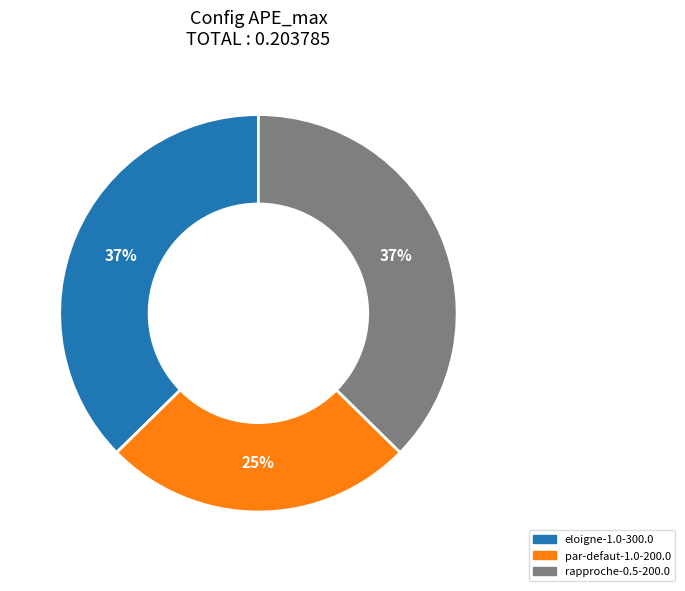

What percentage is the eloigne-1.0-300.0 slice, to the nearest percent?

37%